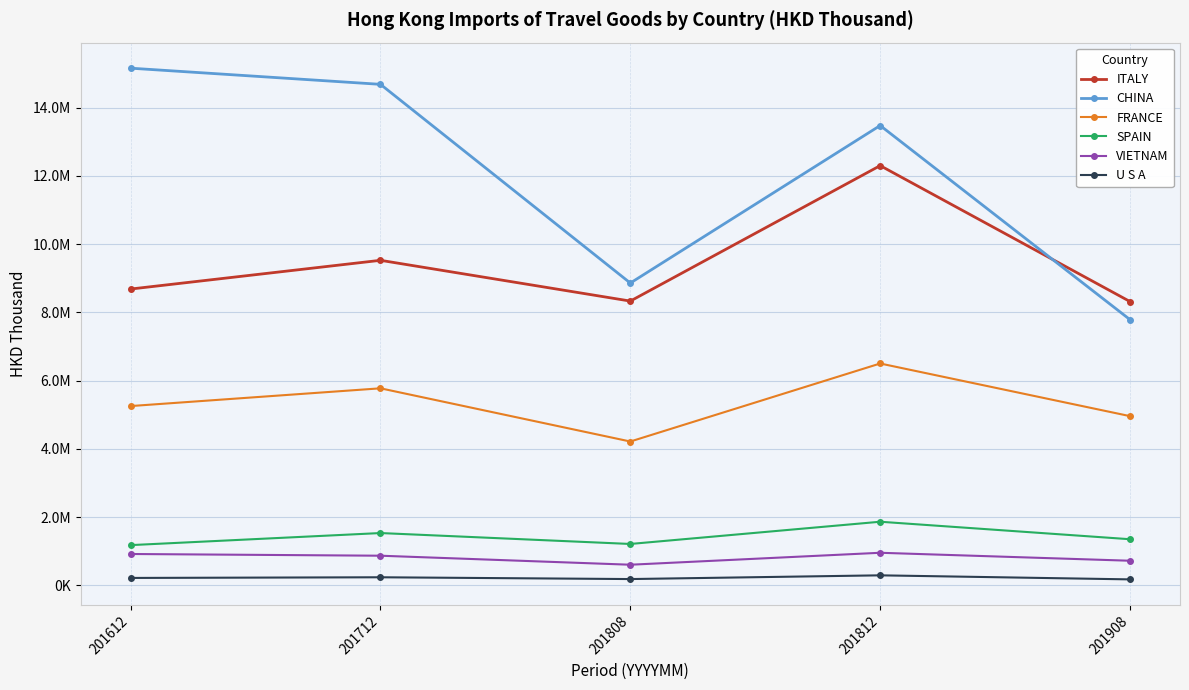

Rank the categories by FRANCE value from lowest to highest.

201808, 201908, 201612, 201712, 201812